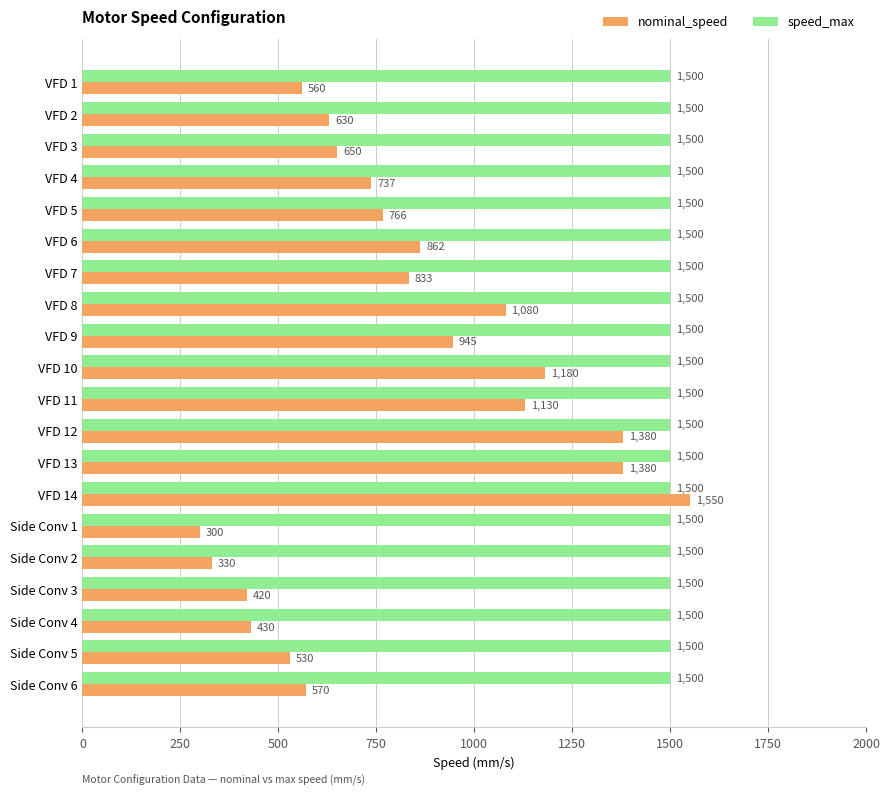

True or false: speed_max has a value of 627 at VFD 4.

False